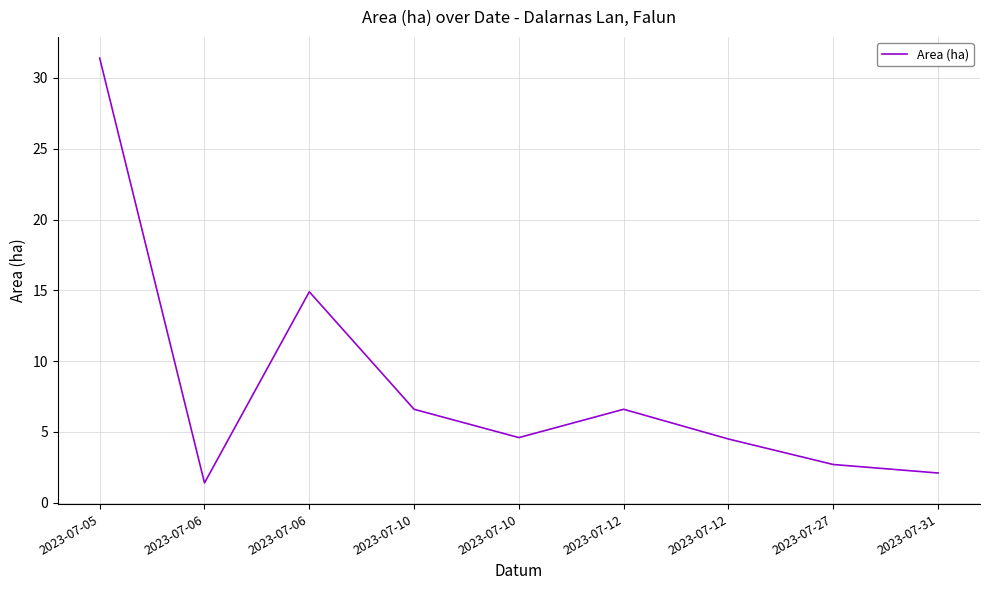

What is the difference between the second highest and second lowest values?

12.8